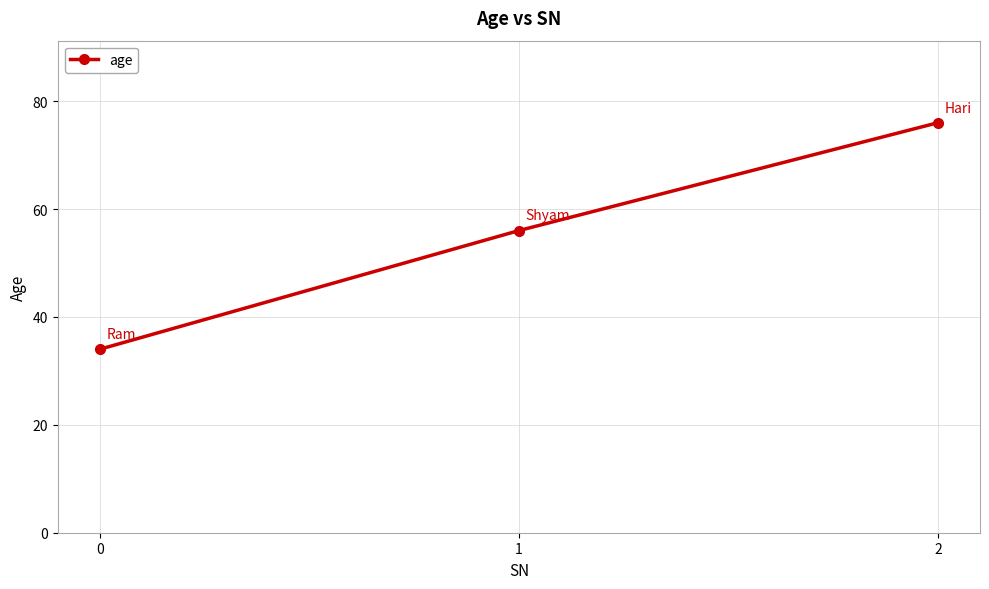

What is the change in value from 0 to 1?

+22